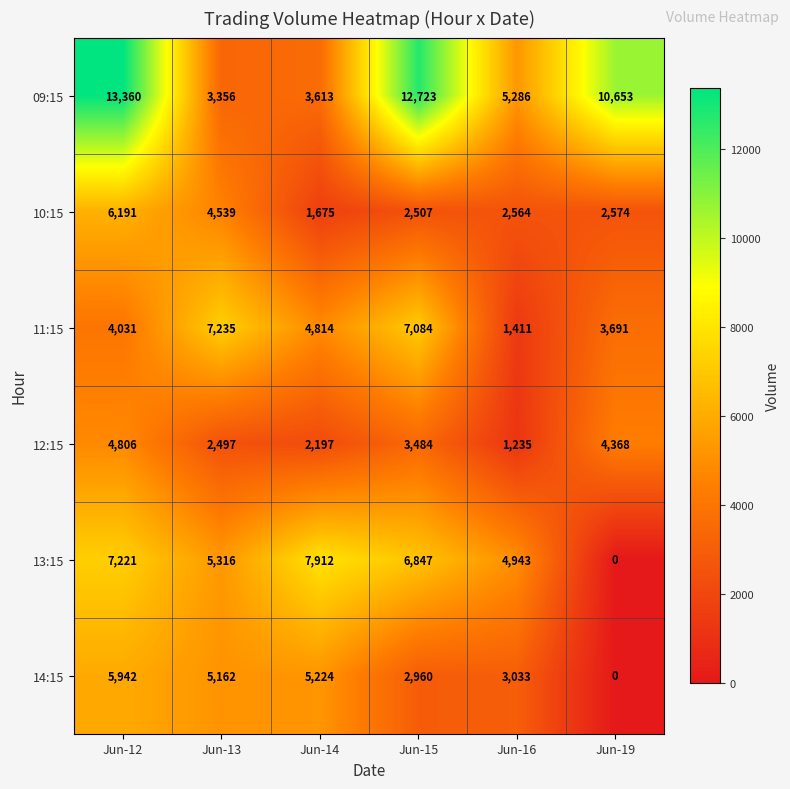

The 09:15 series shows 4674 at Jun-13. True or false?

False